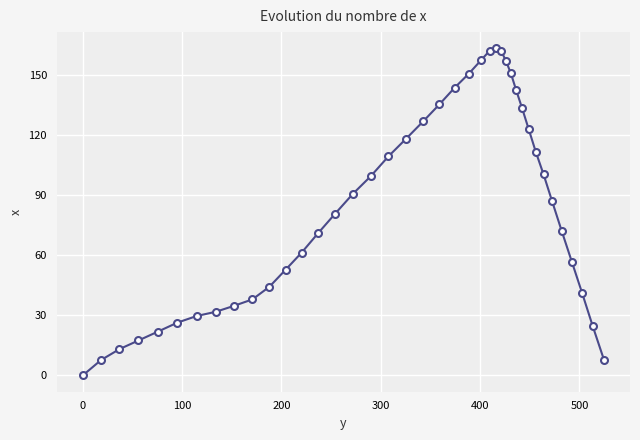

What is the difference between the maximum and minimum values?

163.0